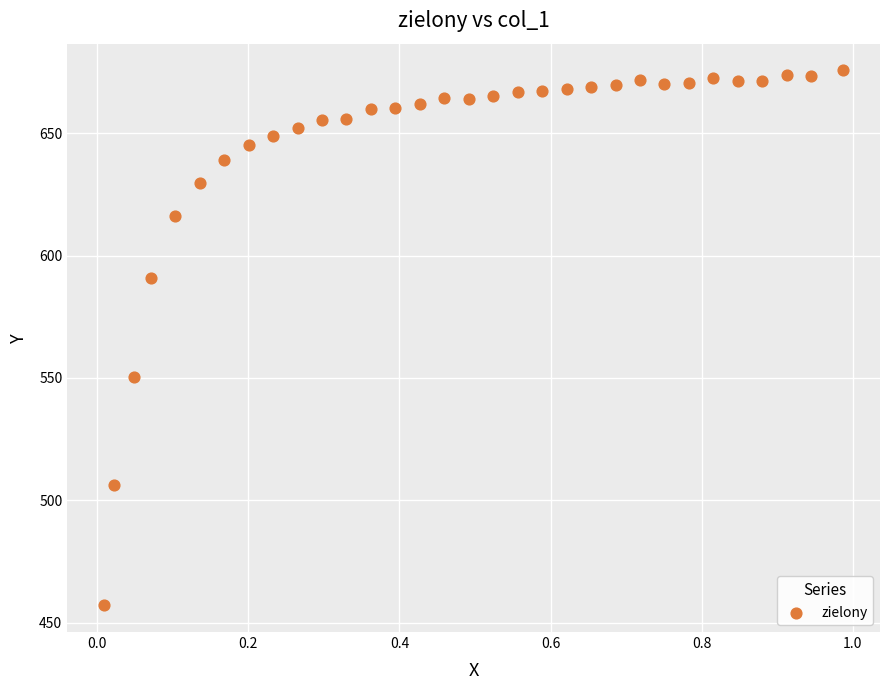

What is the range of X values (max minus min)?

1.0